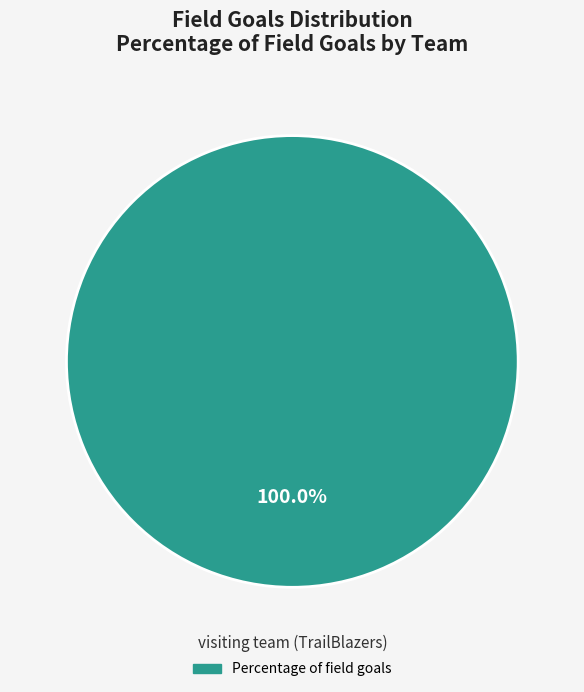

Is there any slice that represents more than half of the pie?

Yes